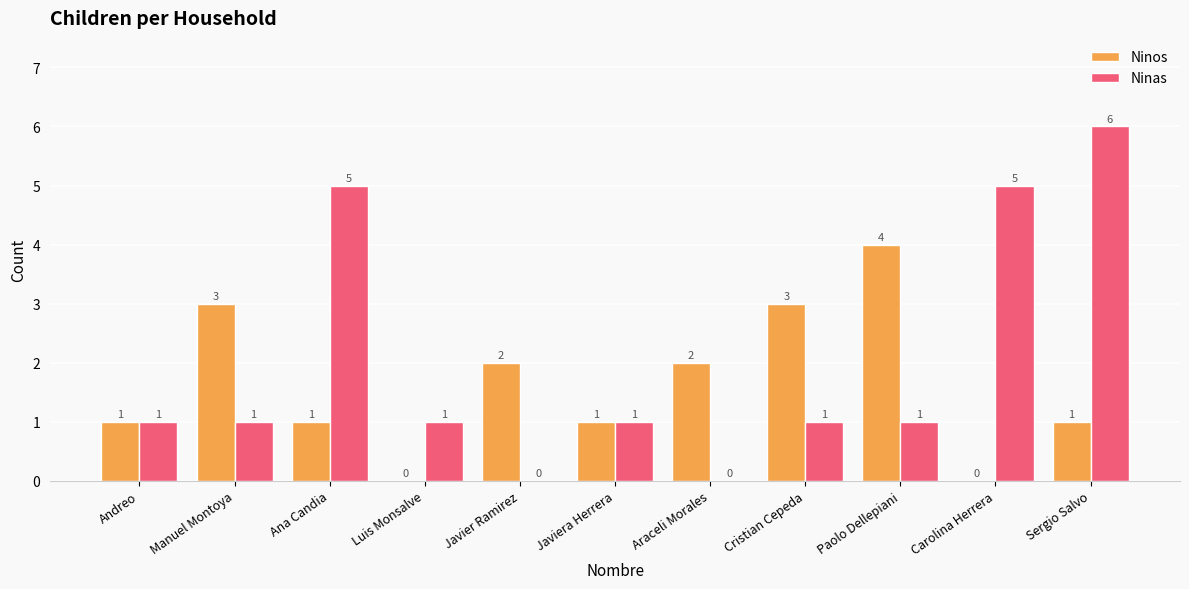

Which series changed the most between Manuel Montoya and Sergio Salvo?

Ninas